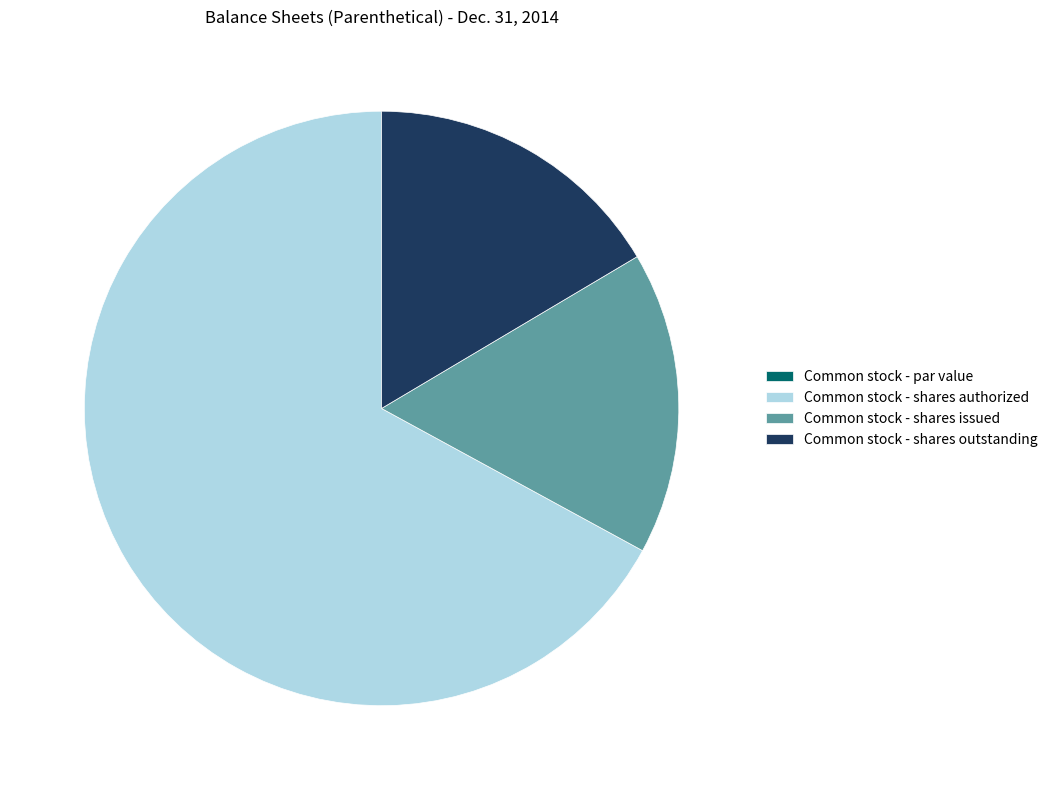

Which category has the biggest portion of the pie?

Common stock - shares authorized